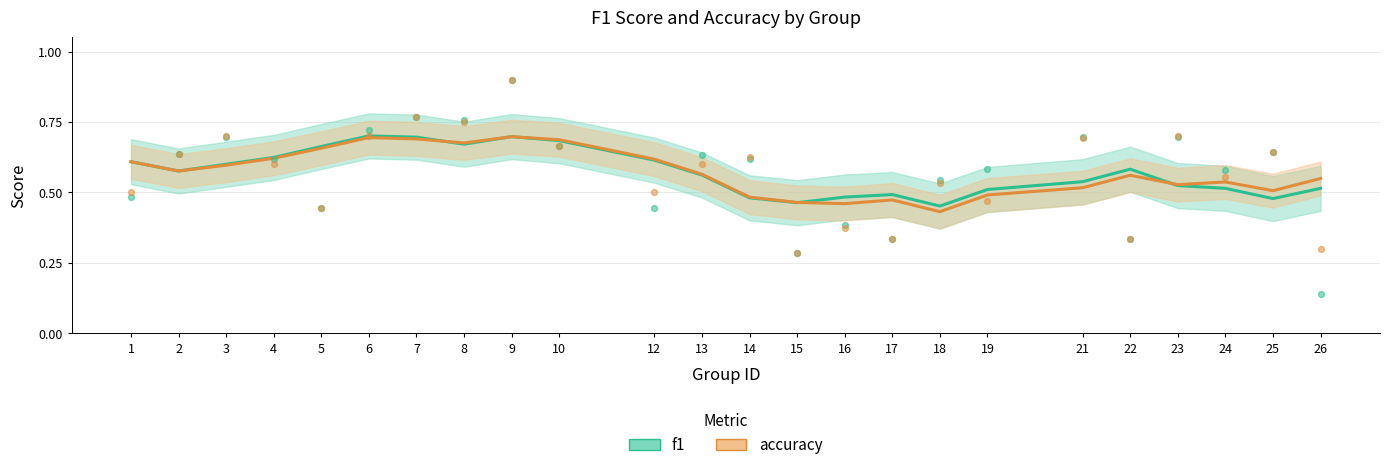

At which category is the sum across all series the highest?

9